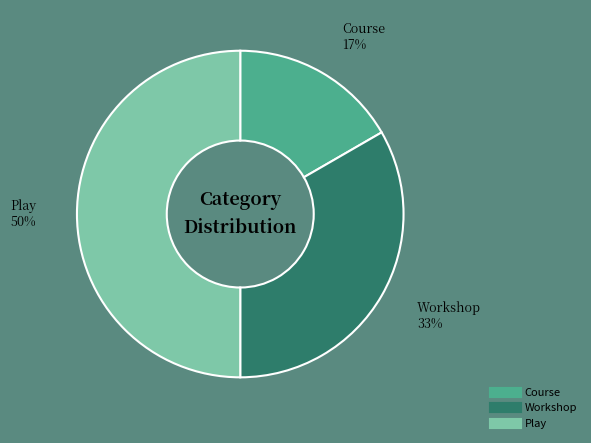

True or false: Workshop accounts for 26% of the total.

False